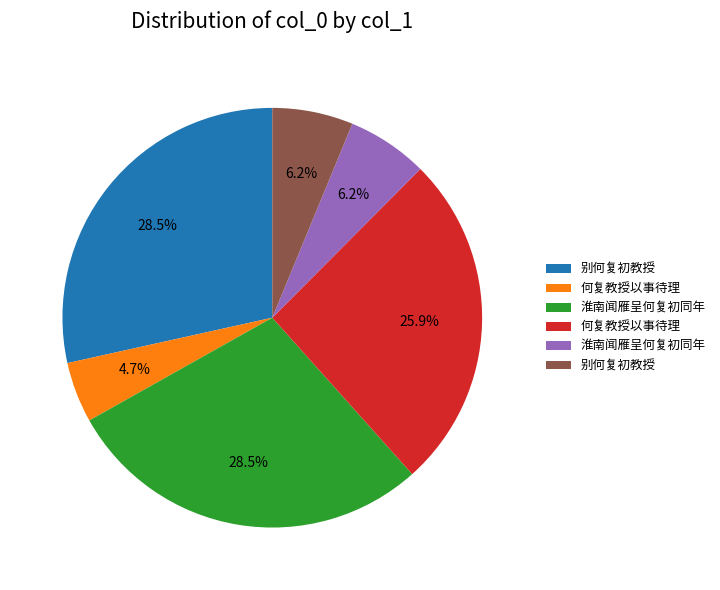

Is there a majority slice in this chart?

No